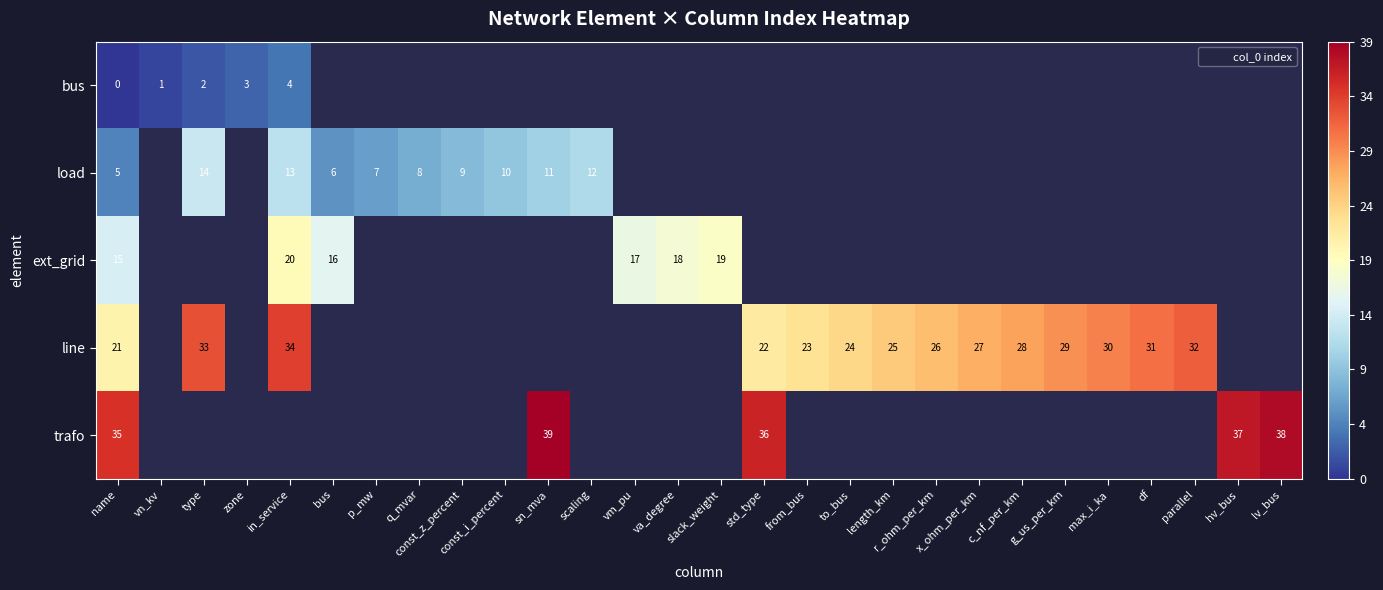

Where is load nearest to the value 9?

const_z_percent